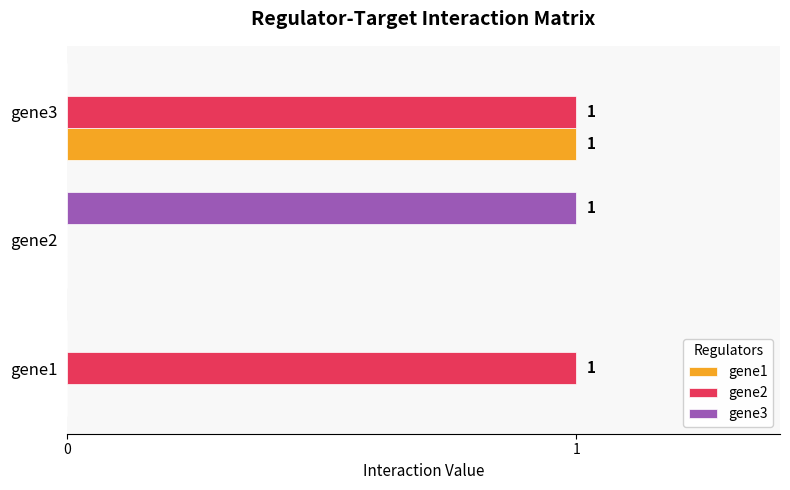

Is it true that gene1 equals -1 at gene2?

False